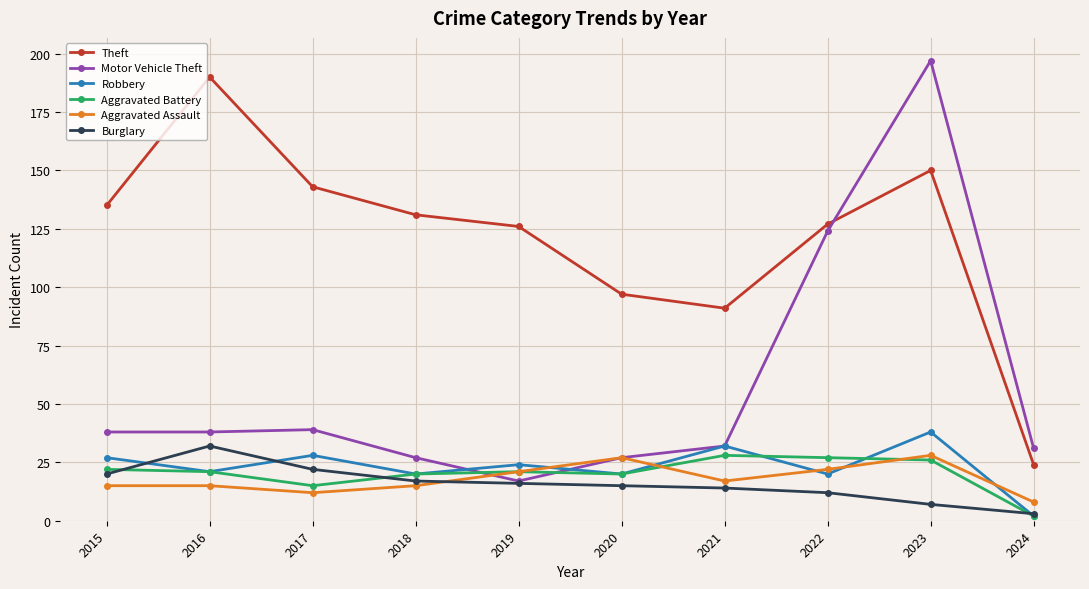

Does the chart have visible grid lines?

Yes